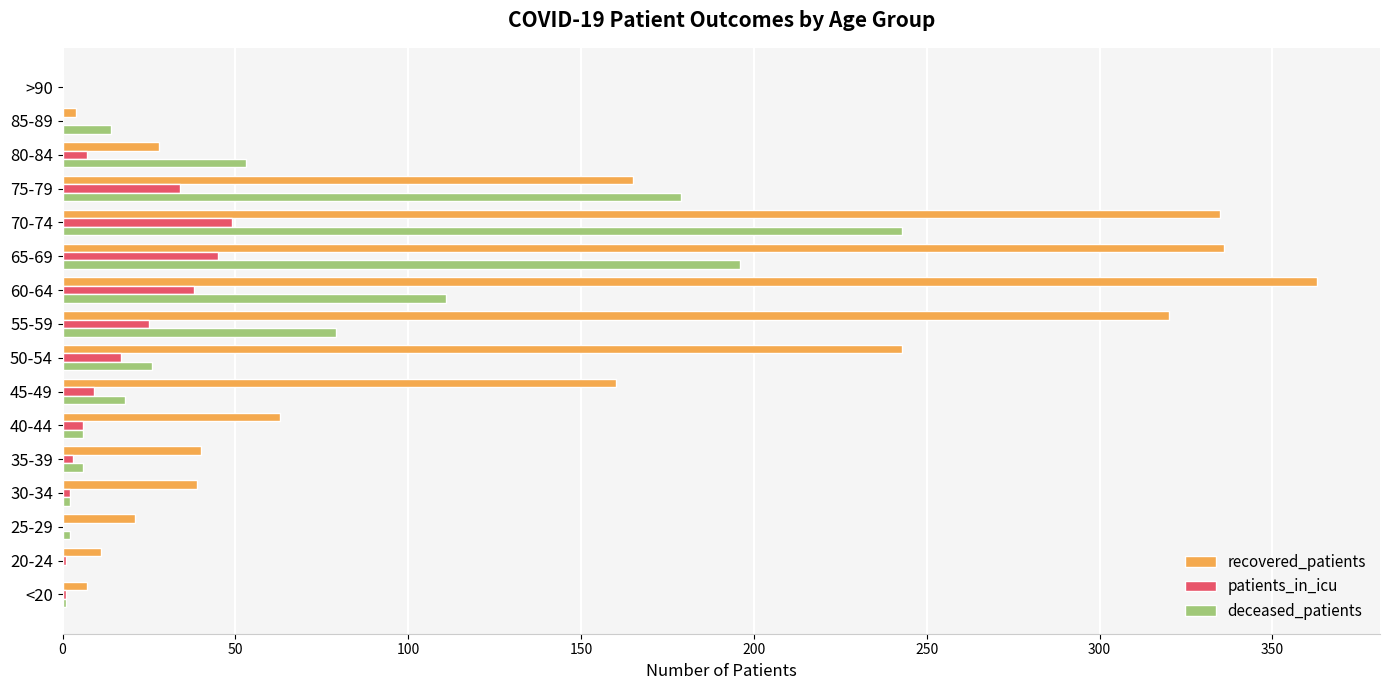

Between 60-64 and >90, which series saw the biggest shift?

recovered_patients